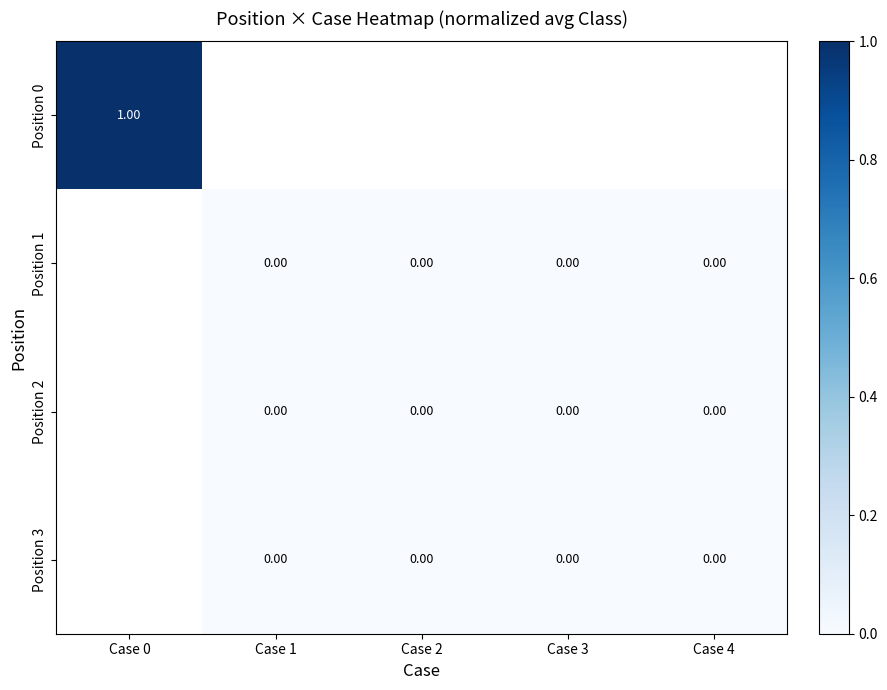

True or false: Position 0 has a value of 1.0 at Case 0.

True